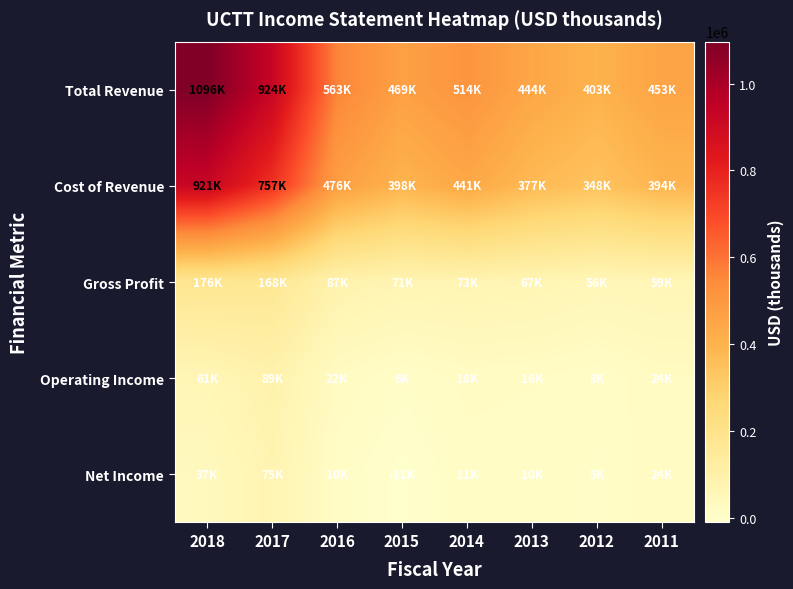

Reading left to right, transcribe all the data shown in this chart.

Total Revenue: 2018=1096500	2017=924400	2016=562800	2015=469100	2014=514000	2013=444000	2012=403400	2011=452600
Cost of Revenue: 2018=920700	2017=756700	2016=476000	2015=398100	2014=440800	2013=376700	2012=347600	2011=393600
Gross Profit: 2018=175800	2017=167600	2016=86800	2015=71000	2014=73100	2013=67300	2012=55800	2011=59000
Operating Income: 2018=60700	2017=89400	2016=22400	2015=5800	2014=18200	2013=15900	2012=8300	2011=23500
Net Income: 2018=36600	2017=75100	2016=10100	2015=-10700	2014=11400	2013=10400	2012=5200	2011=23700